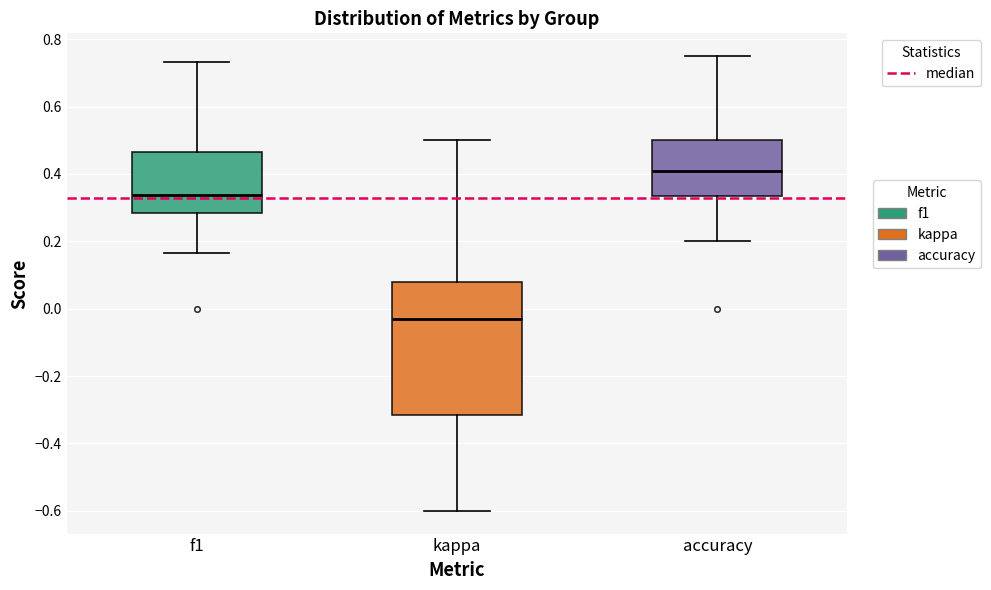

Which box is the tallest, from its lower edge to its upper edge?

kappa